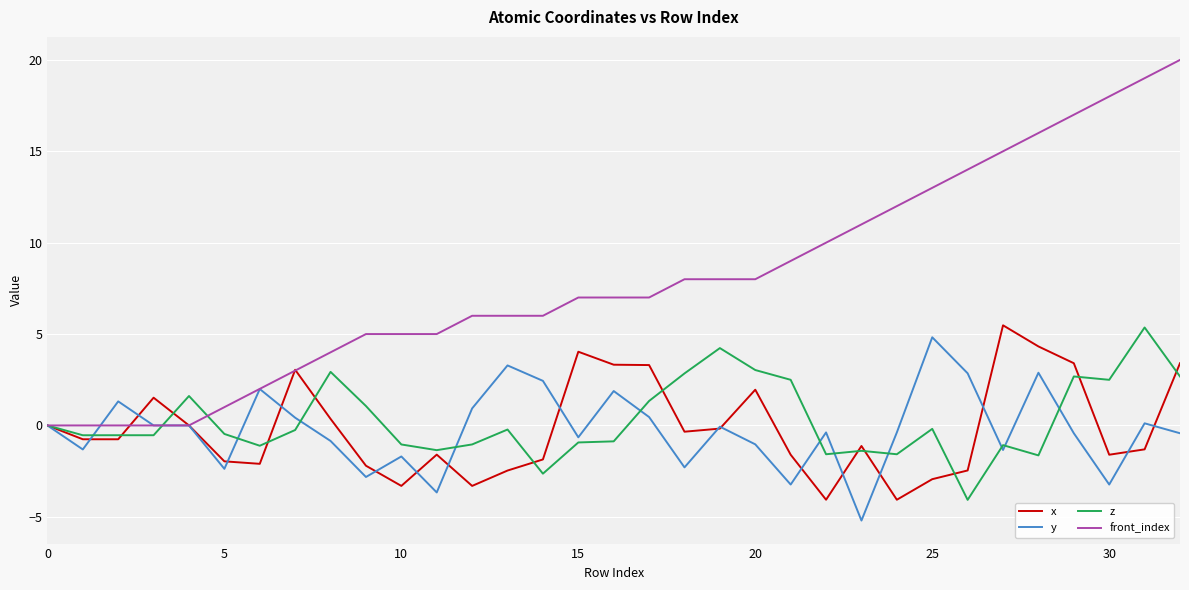

Which series has the largest range (max minus min)?

front_index